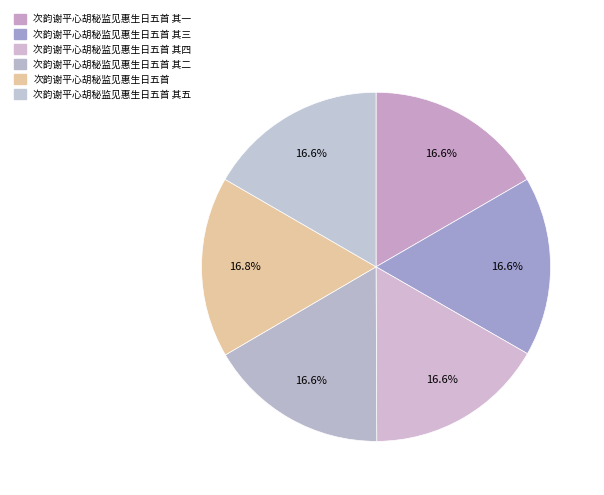

Is the sum of 次韵谢平心胡秘监见惠生日五首 其五 and 次韵谢平心胡秘监见惠生日五首 其三 greater than half?

No